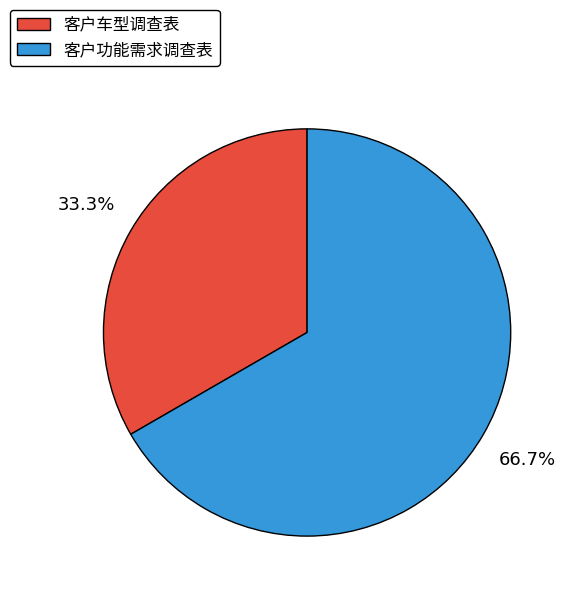

To the nearest percent, what is the difference between the largest and smallest slice percentages?

33%